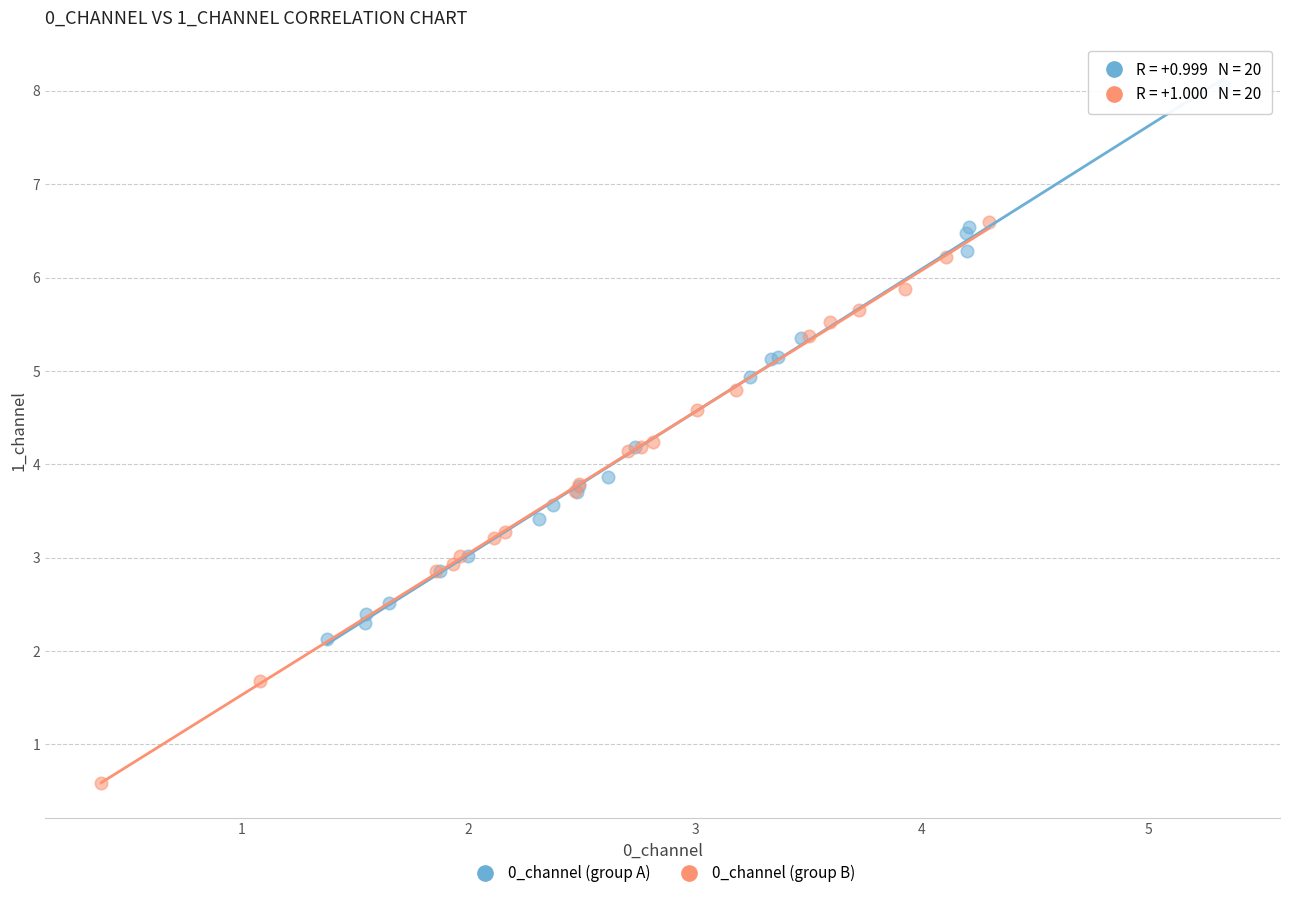

Which series reaches the maximum Y coordinate?

0_channel (group A)